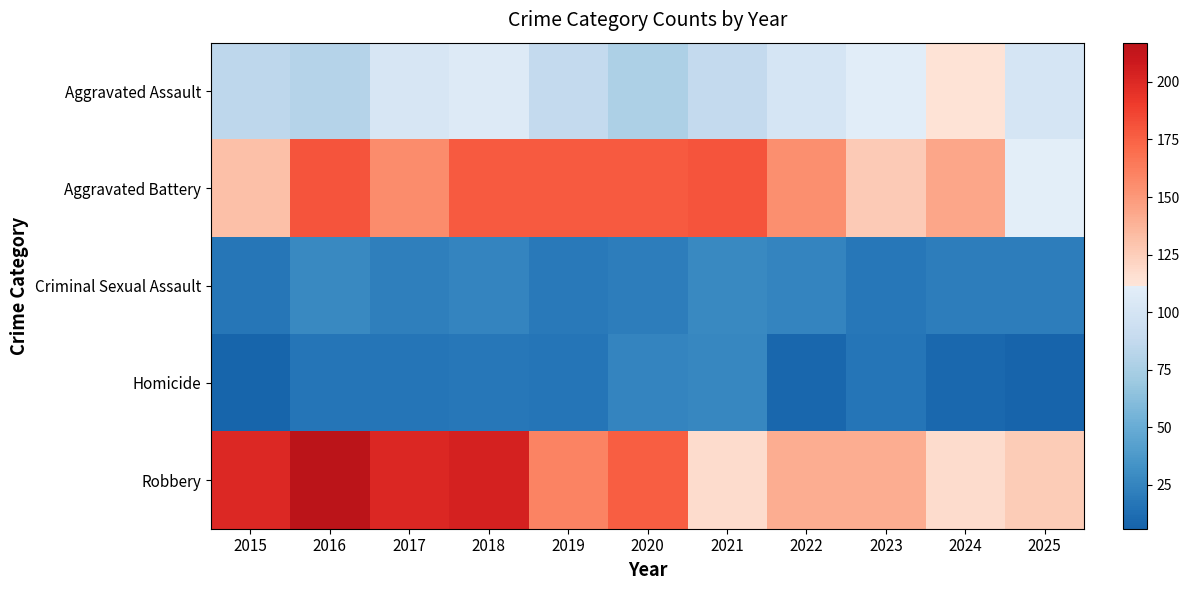

Which label corresponds to the smallest value in the chart?

2025